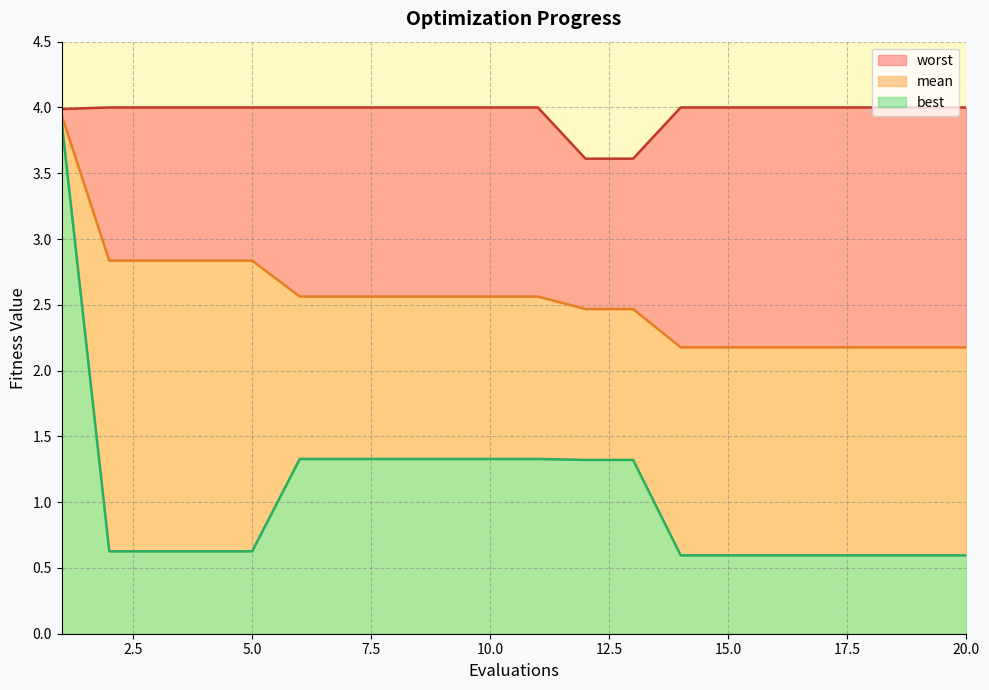

True or false: worst has more than 0 interior local peaks.

False